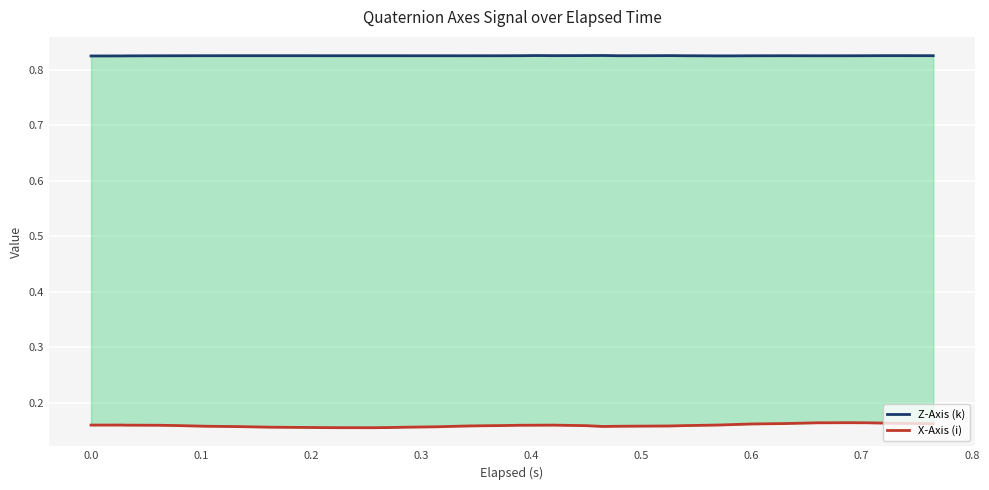

Reading left to right, extract all data points from this chart.

Z-Axis (k): 0.8	0.8	0.8	0.8	0.8	0.8	0.8	0.8	0.8	0.8	0.8	0.8	0.8	0.8	0.8	0.8	0.8	0.8	0.8	0.8	0.8	0.8	0.8	0.8	0.8	0.8	0.8	0.8	0.8	0.8	0.8	0.8	0.8	0.8	0.8	0.8	0.8	0.8	0.8	0.8
X-Axis (i): 0.2	0.2	0.2	0.2	0.2	0.2	0.2	0.2	0.2	0.2	0.2	0.2	0.2	0.2	0.2	0.2	0.2	0.2	0.2	0.2	0.2	0.2	0.2	0.2	0.2	0.2	0.2	0.2	0.2	0.2	0.2	0.2	0.2	0.2	0.2	0.2	0.2	0.2	0.2	0.2